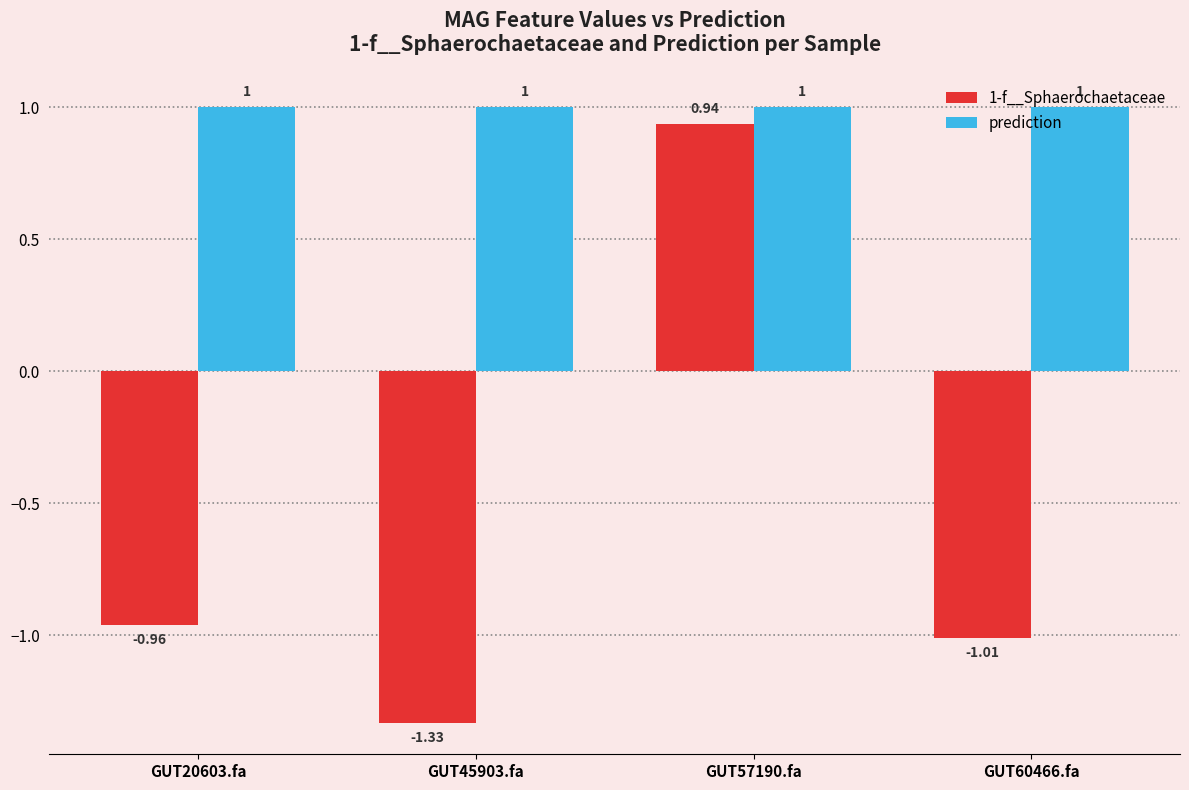

What is the difference between the highest and lowest values at GUT20603.fa?

2.0